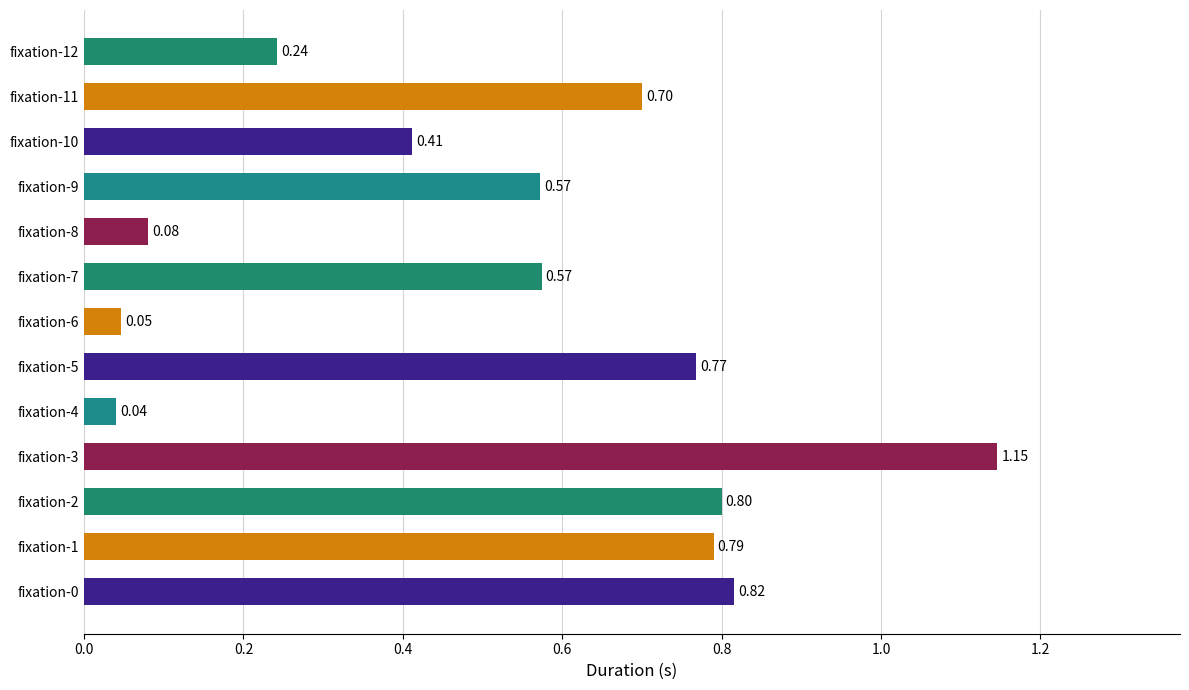

How many bars are there in total?

13